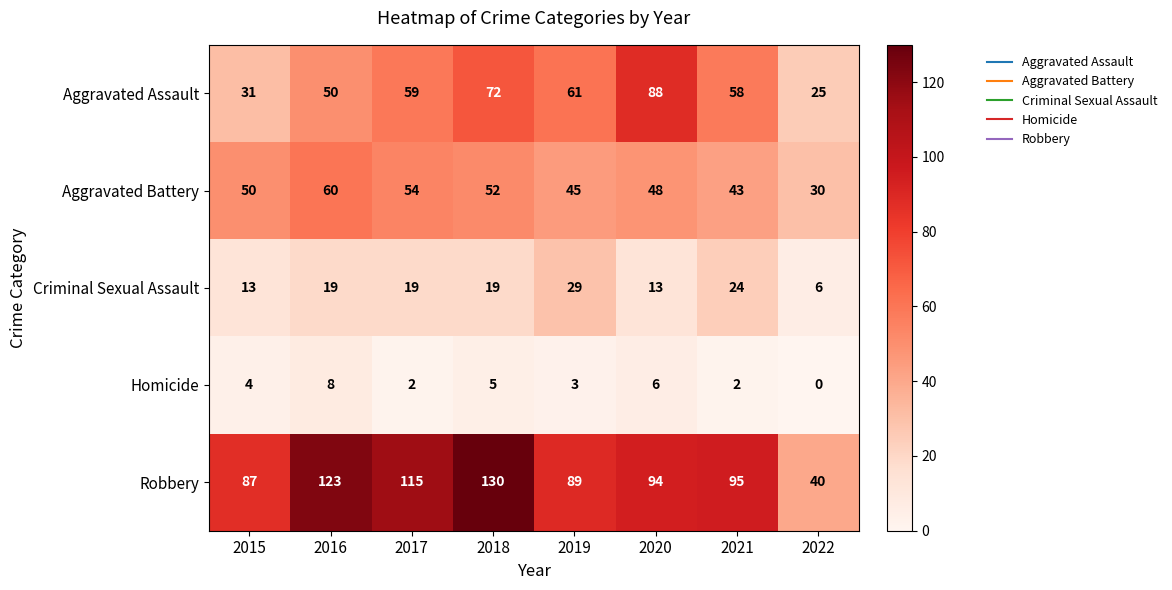

What is the approximate value of Aggravated Battery at 2022, to the nearest 10?

30